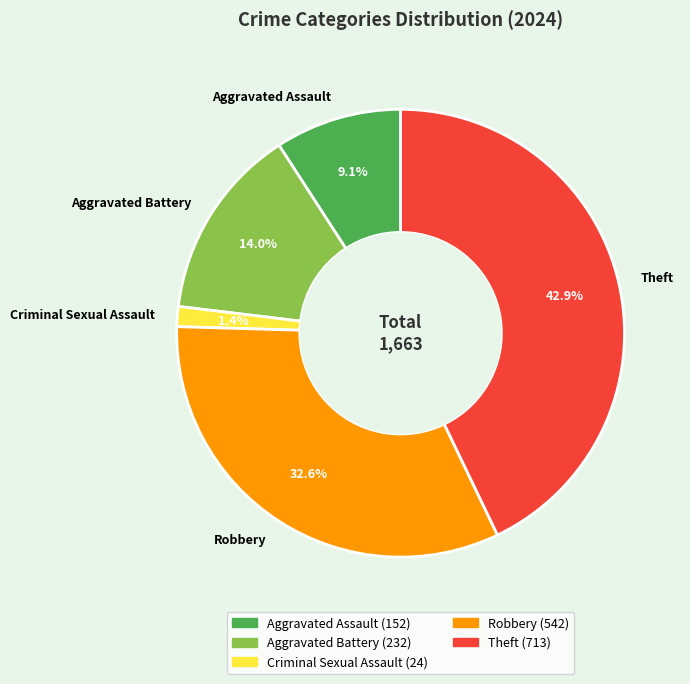

Is there any slice that represents more than half of the pie?

No